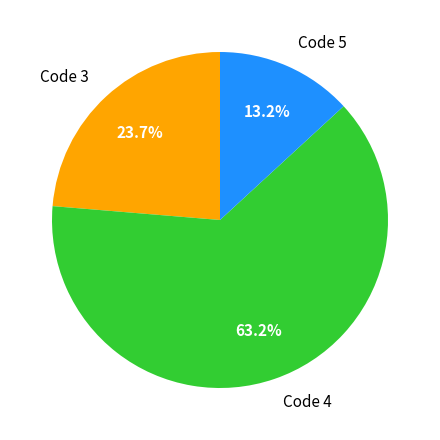

How many segments does this pie chart have?

3